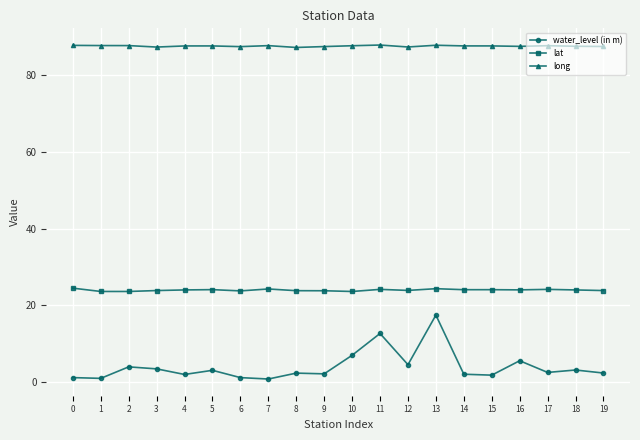

Is the value of long at 2 greater than the value of water_level (in m) at 7?

Yes